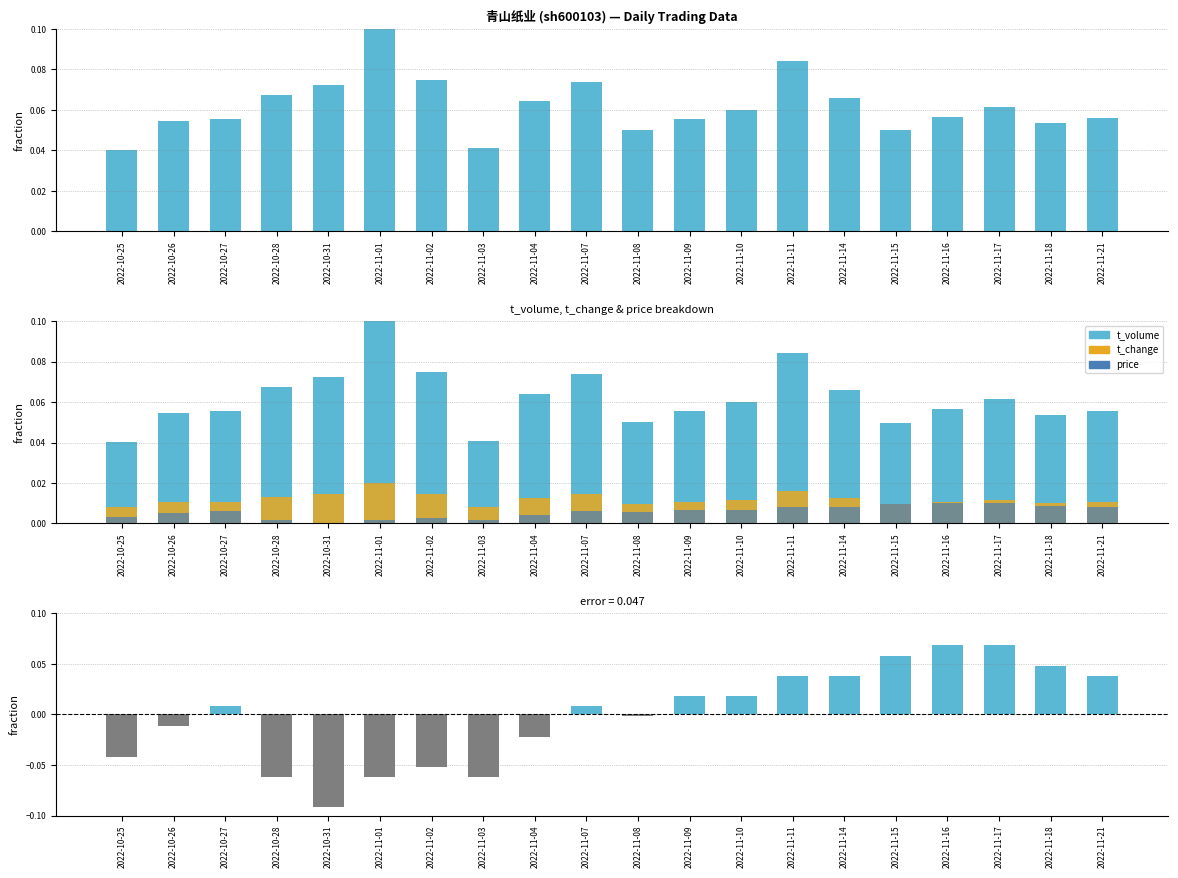

List the labels in order of price deviation value, smallest first.

2022-10-31, 2022-10-28, 2022-11-01, 2022-11-03, 2022-11-02, 2022-10-25, 2022-11-04, 2022-10-26, 2022-11-08, 2022-10-27, 2022-11-07, 2022-11-09, 2022-11-10, 2022-11-11, 2022-11-14, 2022-11-21, 2022-11-18, 2022-11-15, 2022-11-16, 2022-11-17